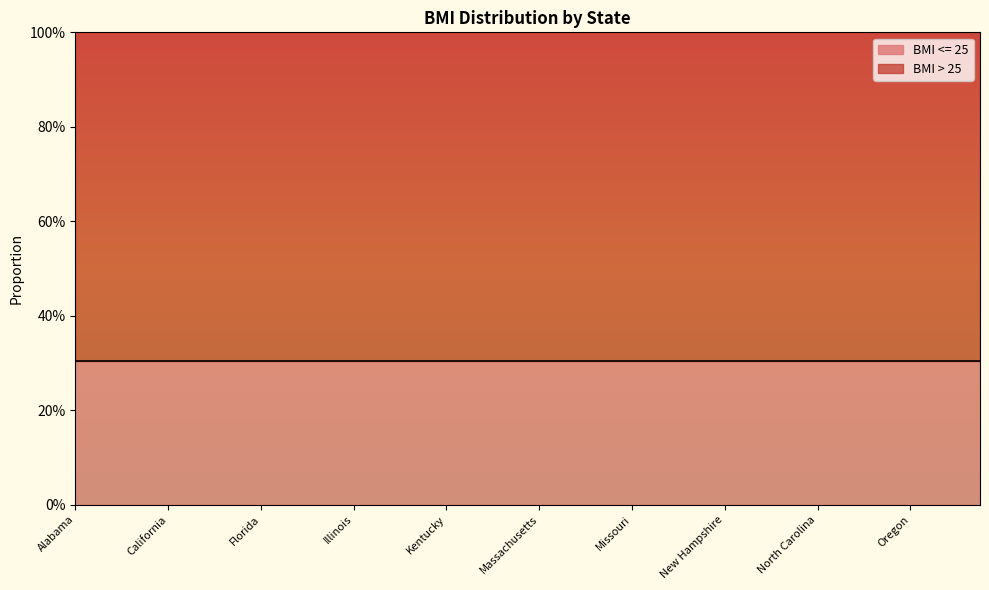

True or false: BMI > 25 and BMI <= 25 intersect in this chart.

False